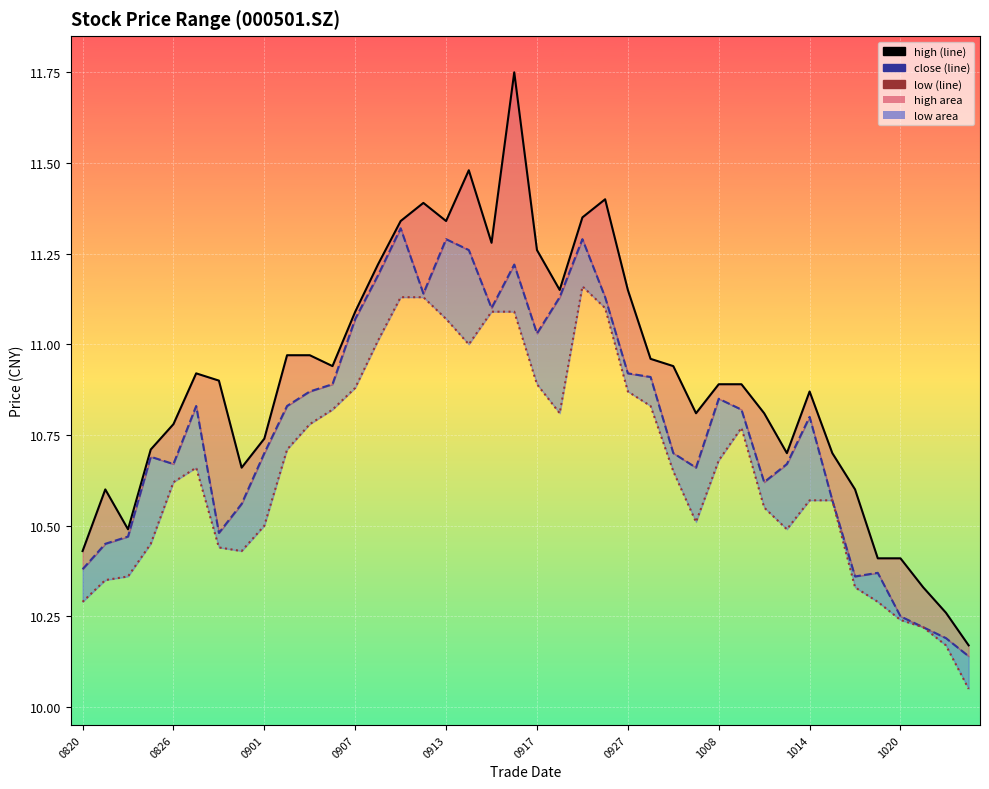

The high series shows 10.4 at 0820. True or false?

True